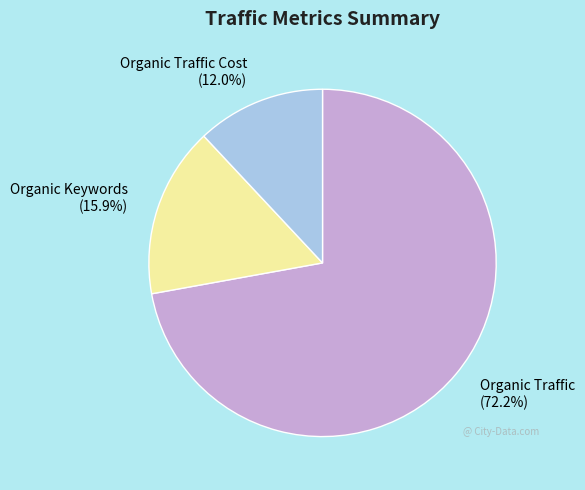

Rank the categories by value from highest to lowest.

Organic Traffic (72.2%), Organic Keywords (15.9%), Organic Traffic Cost (12.0%)